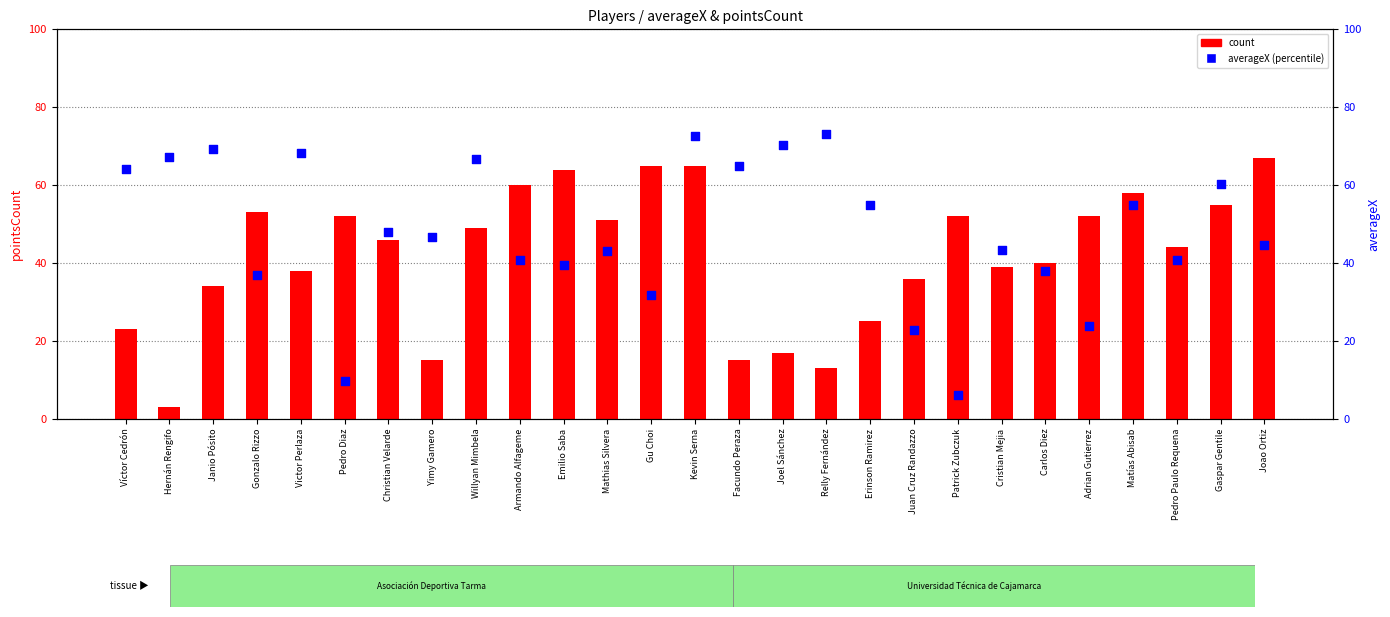

What is the total value across all series at Facundo Peraza?

79.8